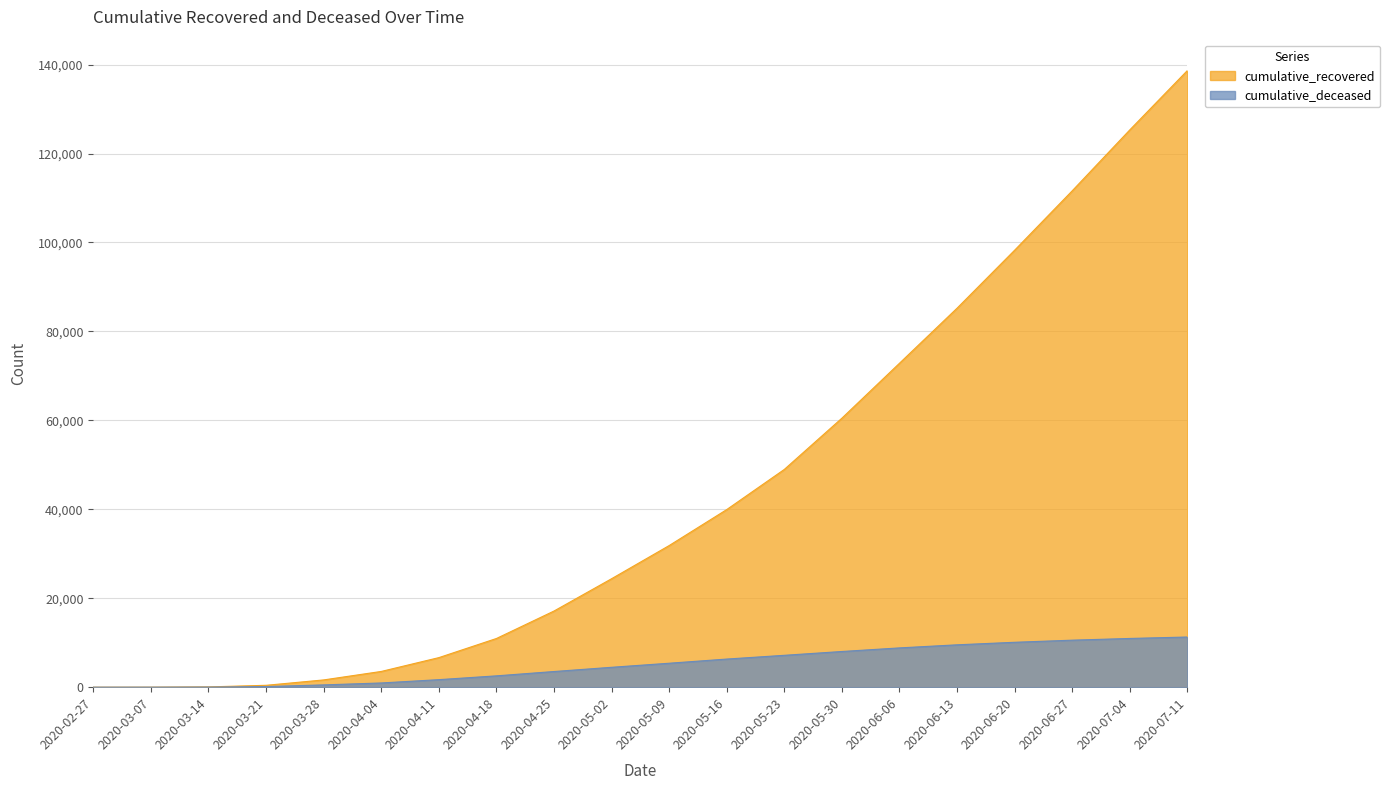

What is the total value across all series at 2020-03-07?

11